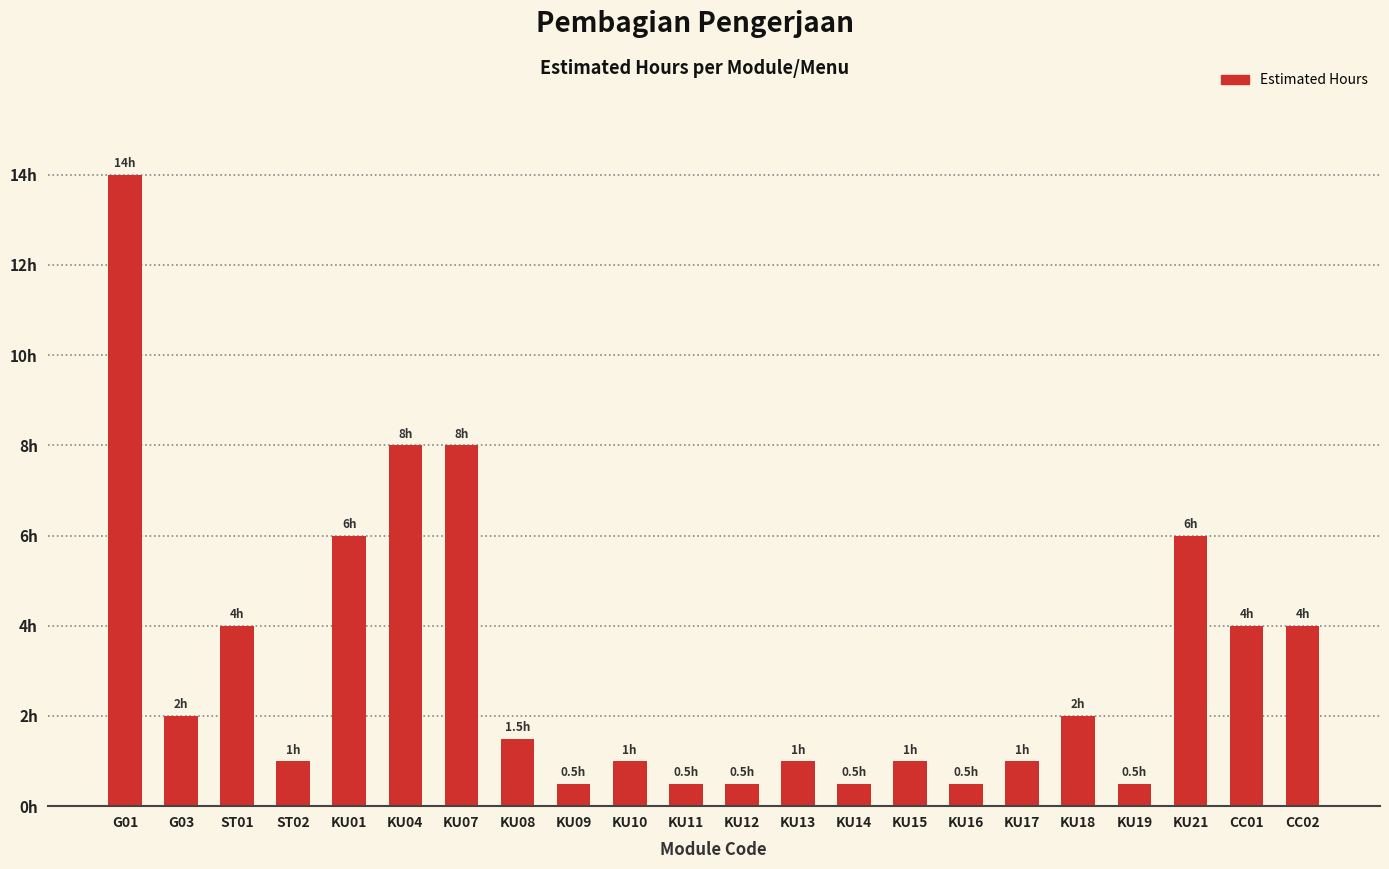

Rank the categories by value from lowest to highest.

KU09, KU11, KU12, KU14, KU16, KU19, ST02, KU10, KU13, KU15, KU17, KU08, G03, KU18, ST01, CC01, CC02, KU01, KU21, KU04, KU07, G01